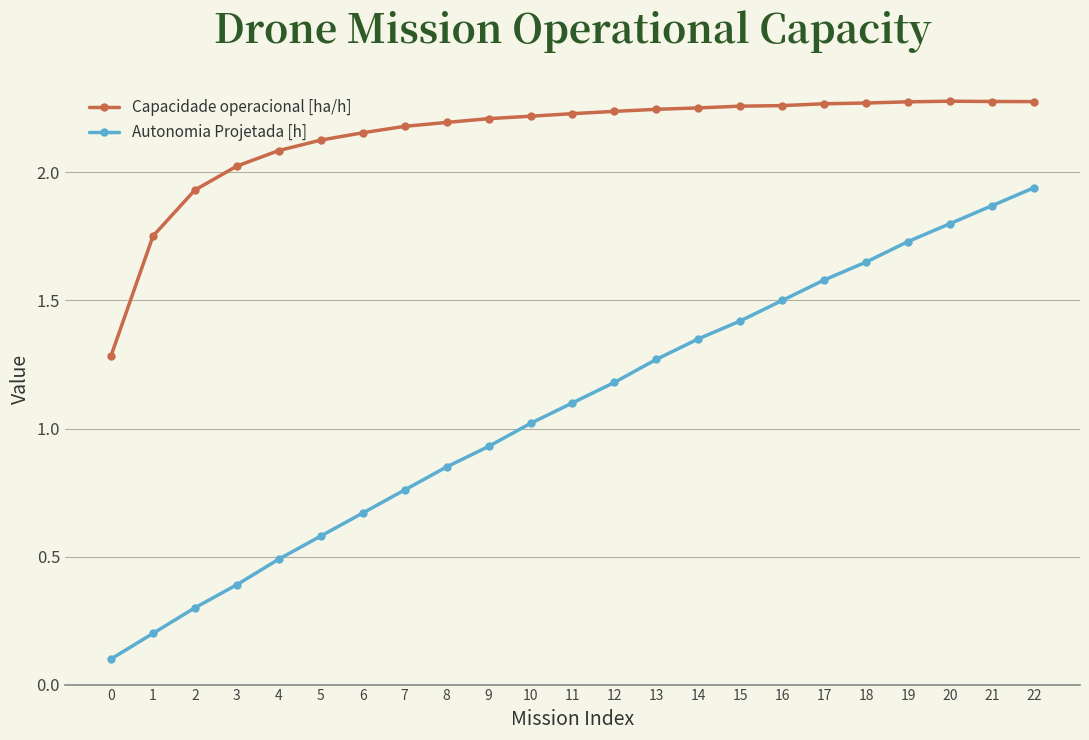

True or false: Autonomia Projetada [h] has more than 2 points higher than both neighbors.

False